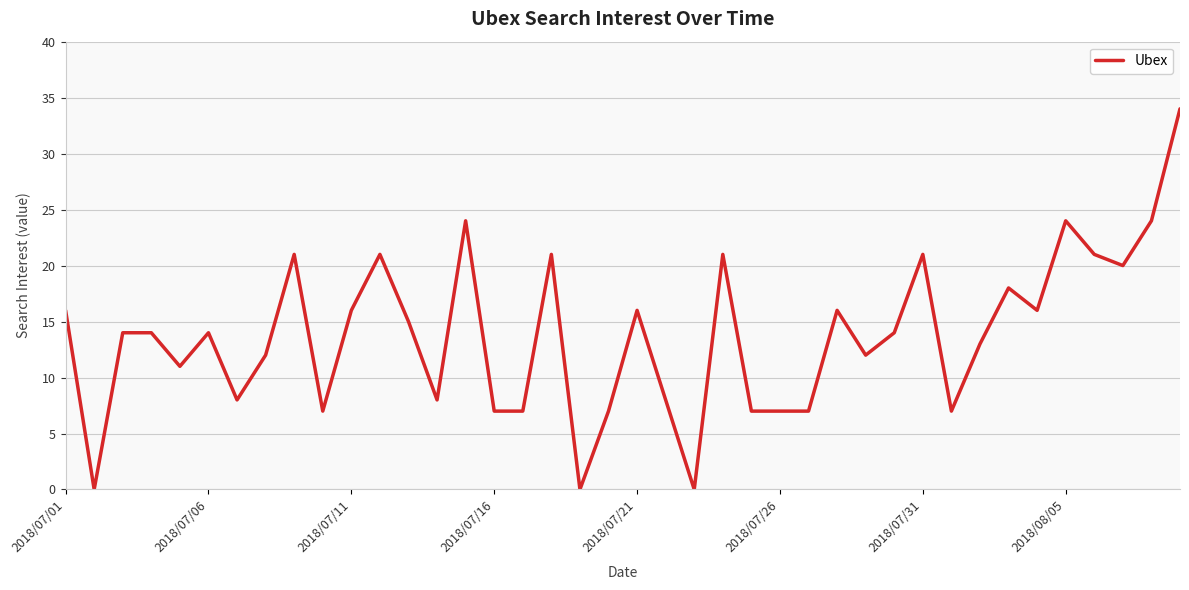

What is the maximum value shown in the chart?

34